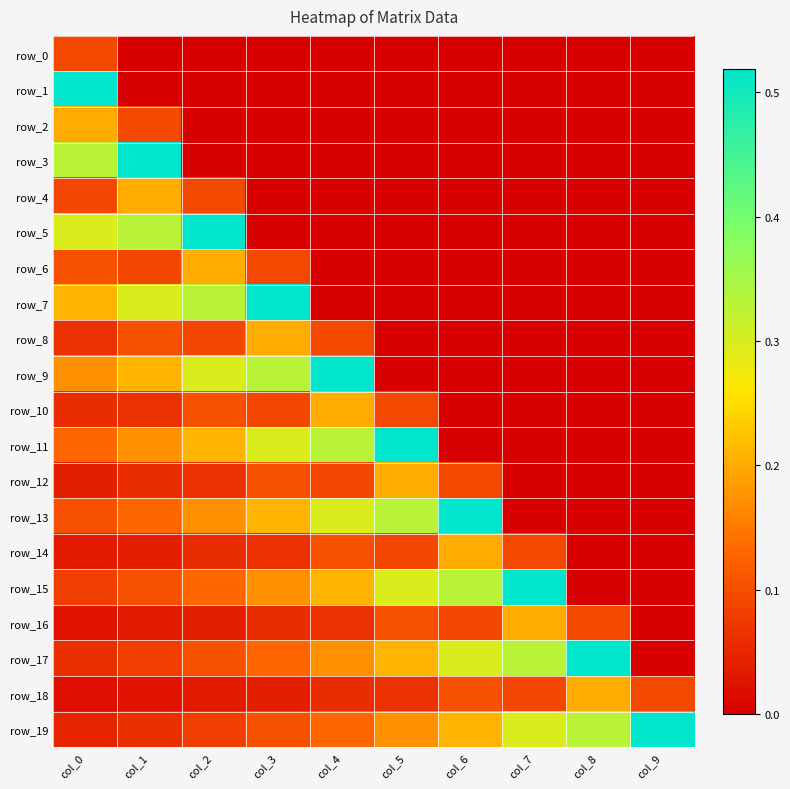

Is it true that row_11 equals 0.2 at col_1?

True